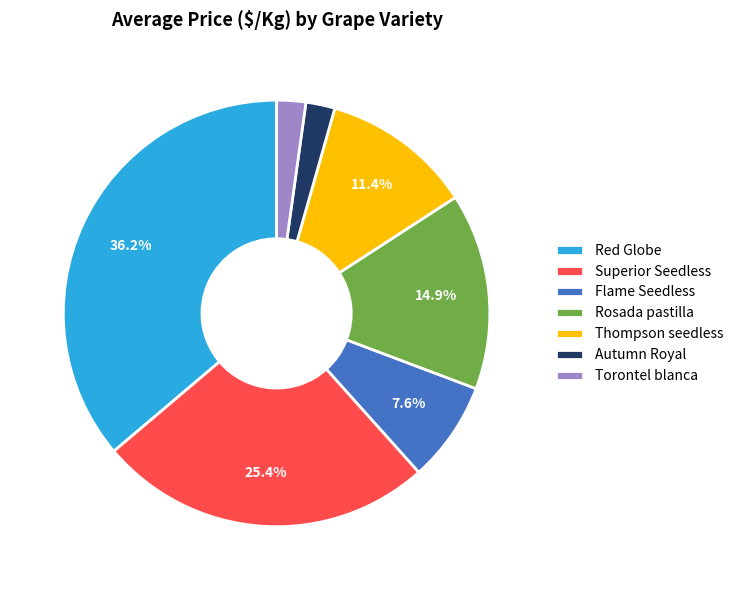

Count the number of slices in the pie.

7